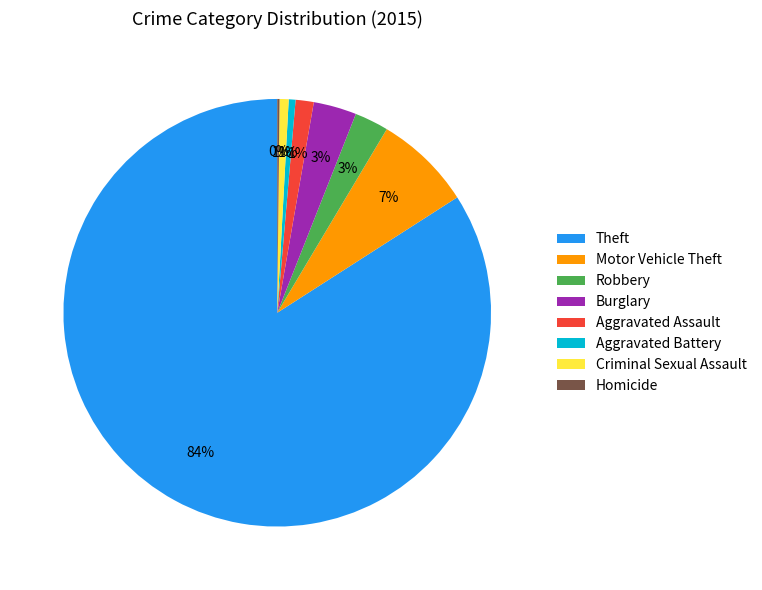

The Theft slice represents 84% of the pie. True or false?

True